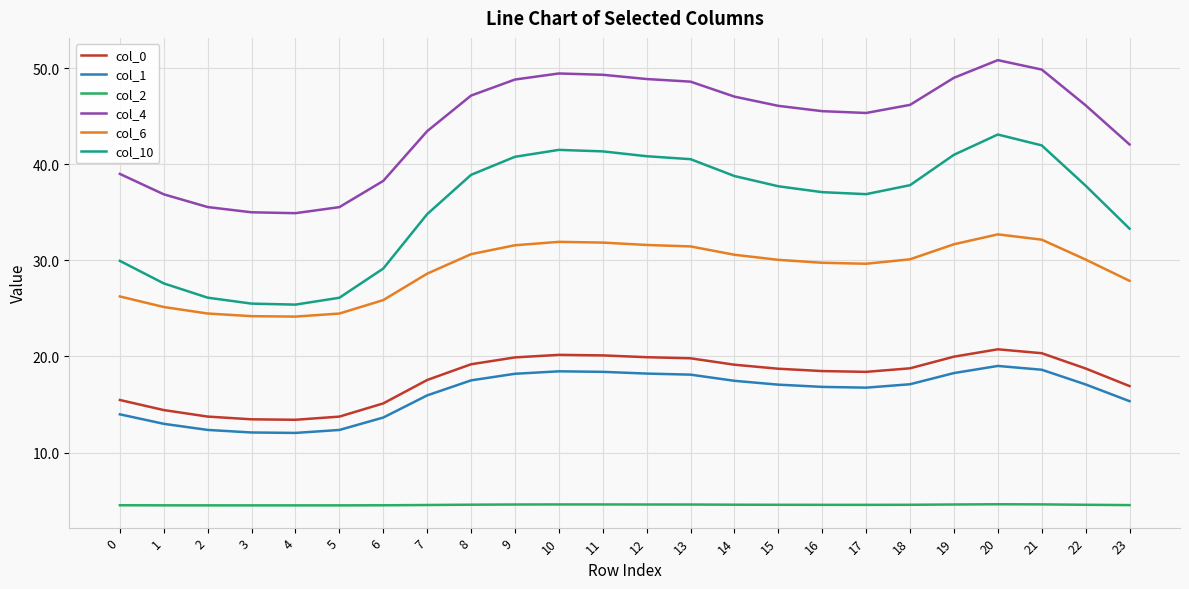

At which label is col_4 closest to 42?

23